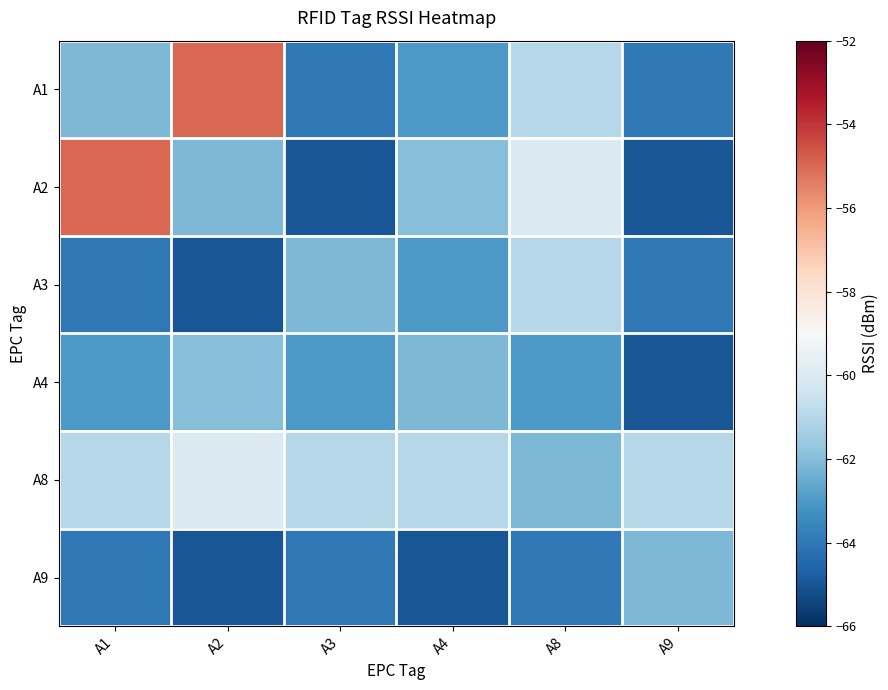

Which series has the largest total across all categories?

A8